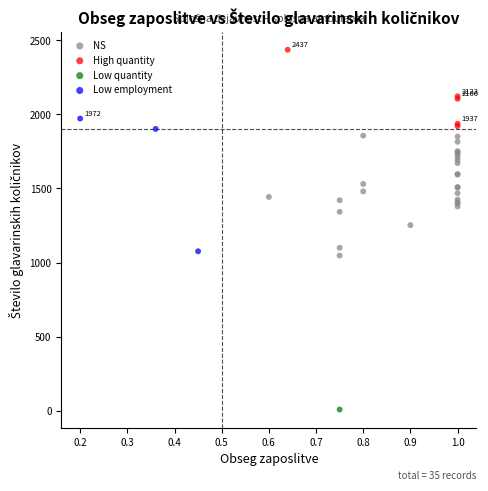

Which series reaches the maximum Y coordinate?

High quantity